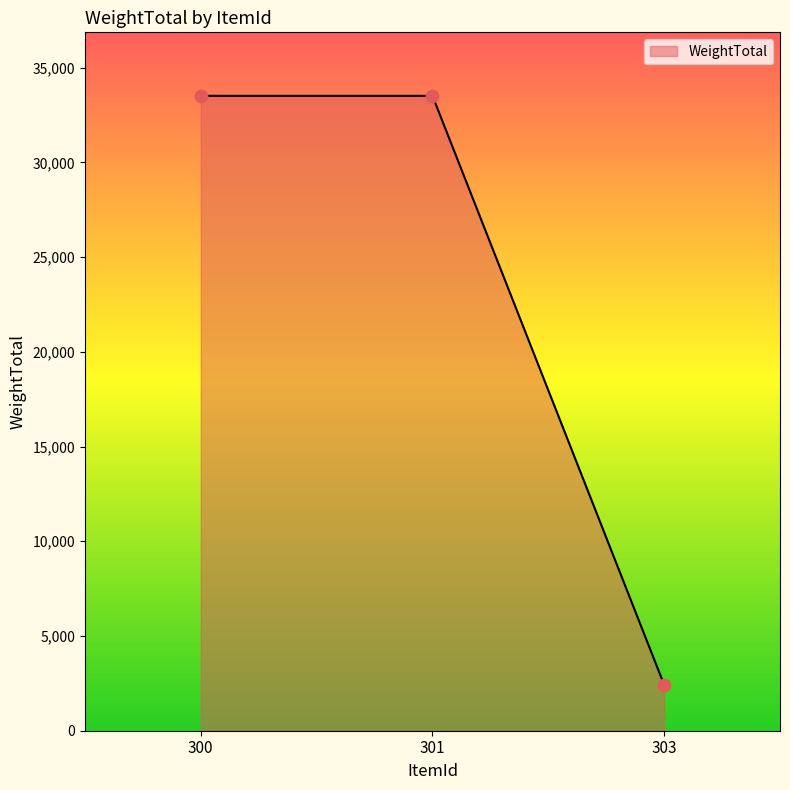

What is the change in value from 301 to 303?

-31093